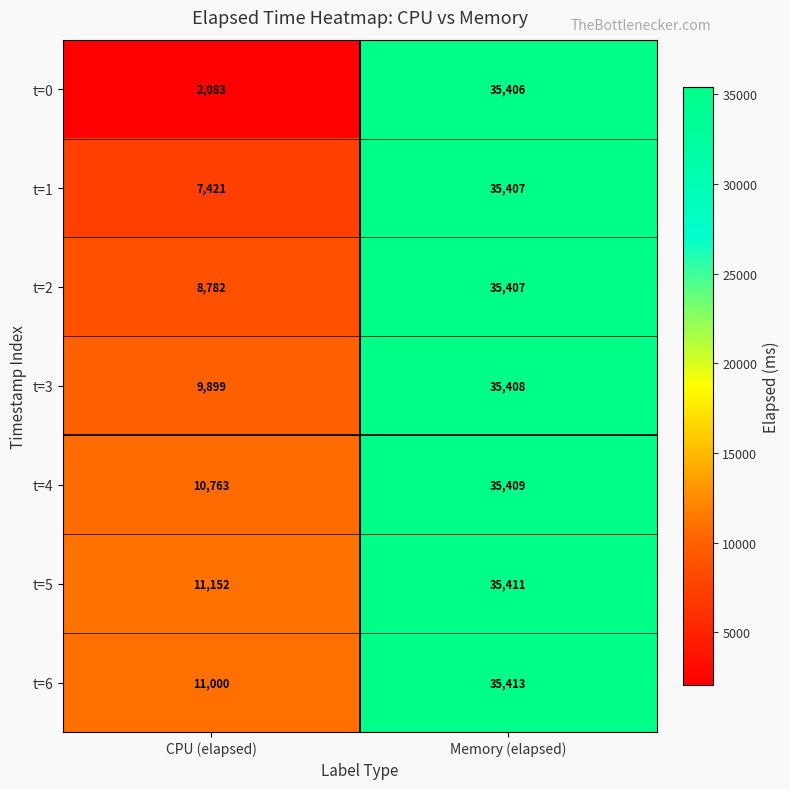

At CPU (elapsed), list the series in order from smallest to largest.

t=0, t=1, t=2, t=3, t=4, t=6, t=5